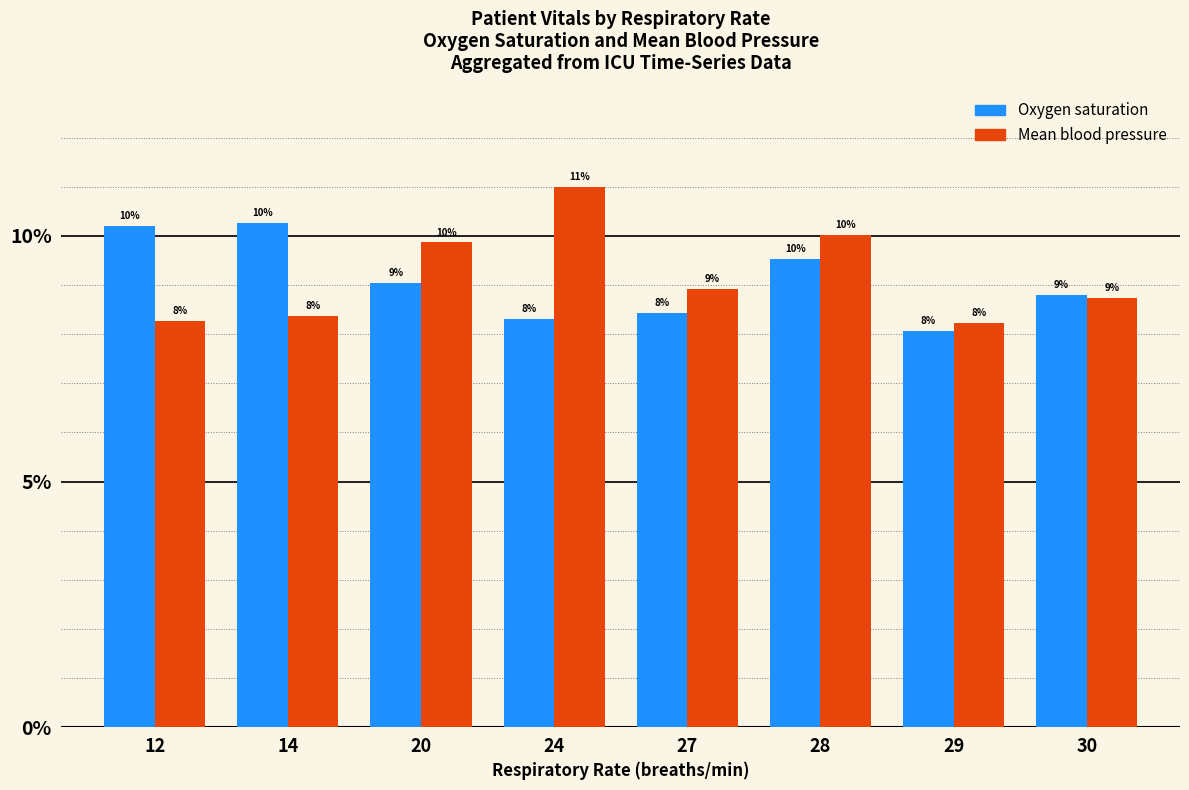

At which category does the chart reach its minimum across all series?

29